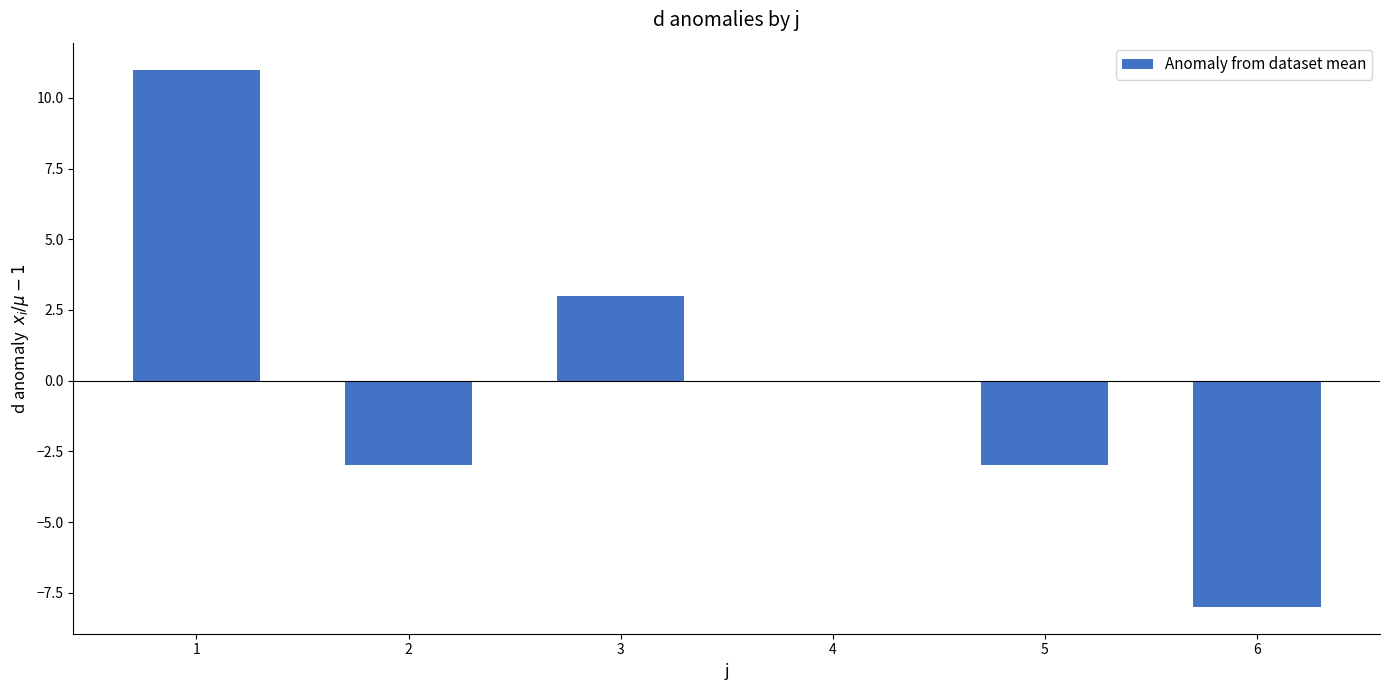

True or false: the data shows 0 at 4.

True